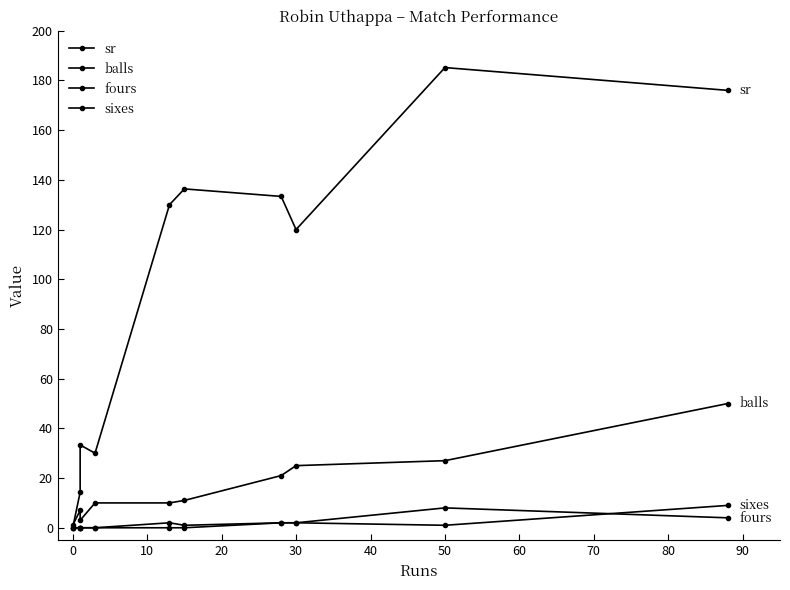

Reading left to right, extract all data points from this chart.

sr: 0.0	14.3	33.3	30.0	130.0	136.4	133.3	120.0	185.2	176.0
balls: 1.0	7.0	3.0	10.0	10.0	11.0	21.0	25.0	27.0	50.0
fours: 0.0	0.0	0.0	0.0	2.0	1.0	2.0	2.0	8.0	4.0
sixes: 0.0	0.0	0.0	0.0	0.0	0.0	2.0	2.0	1.0	9.0